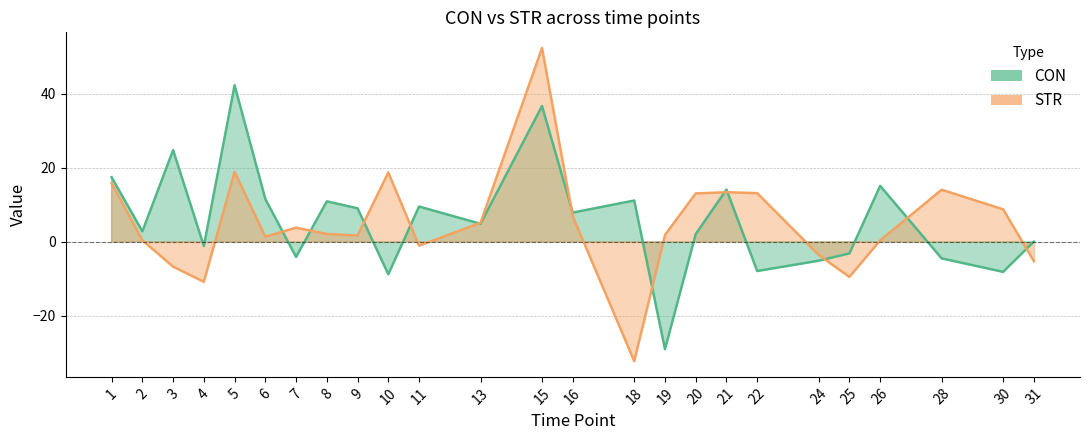

How many lines are shown in the chart?

2